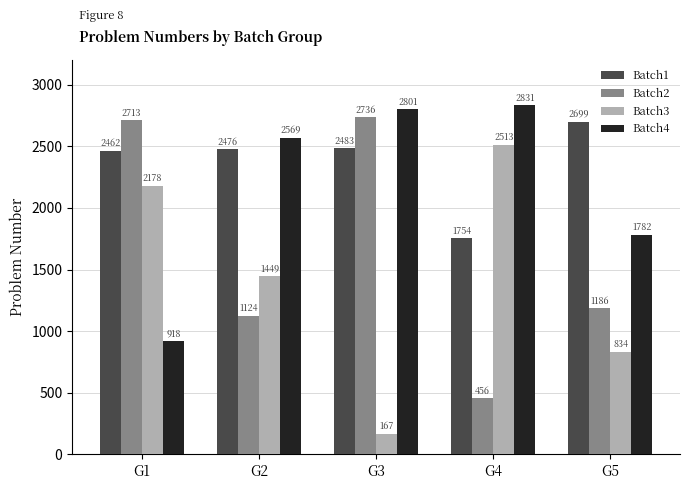

At how many categories does at least one series exceed 871?

5